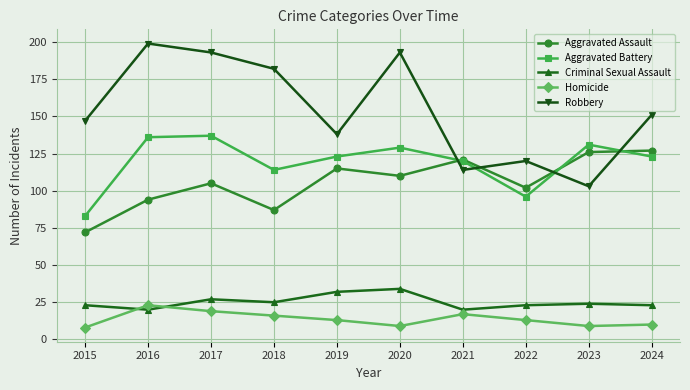

List the series in order of their peak value, highest first.

Robbery, Aggravated Battery, Aggravated Assault, Criminal Sexual Assault, Homicide